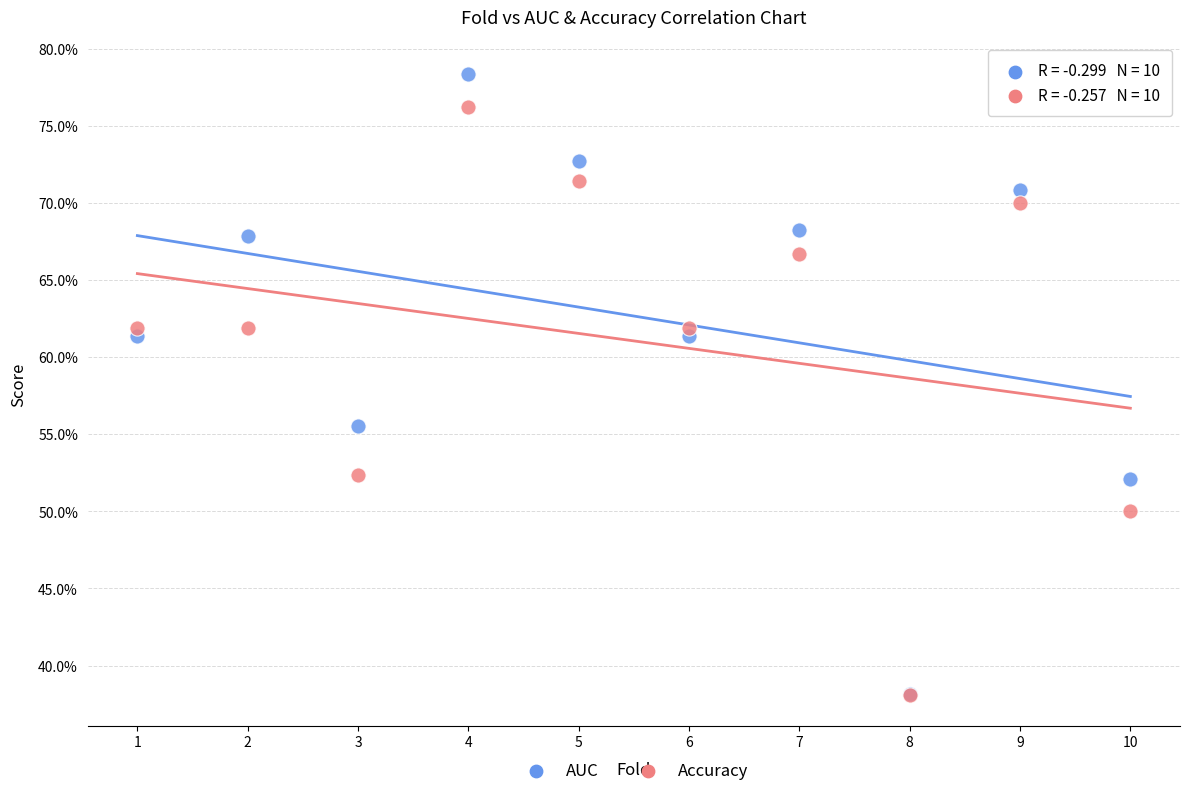

Which series has the largest Y range (max minus min)?

AUC